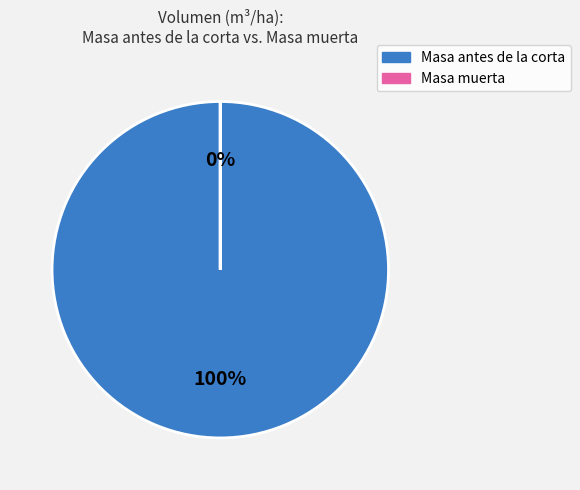

Rank the series by their maximum value, from lowest to highest.

Masa muerta, Masa antes de la corta